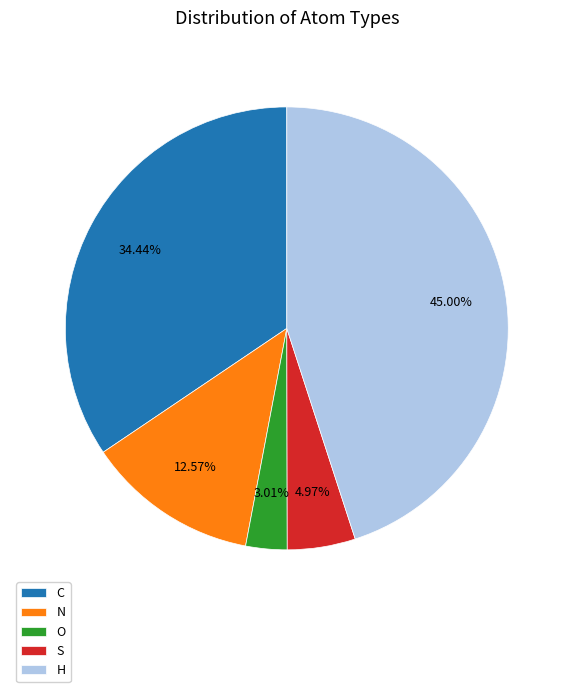

Which slice is the largest?

H